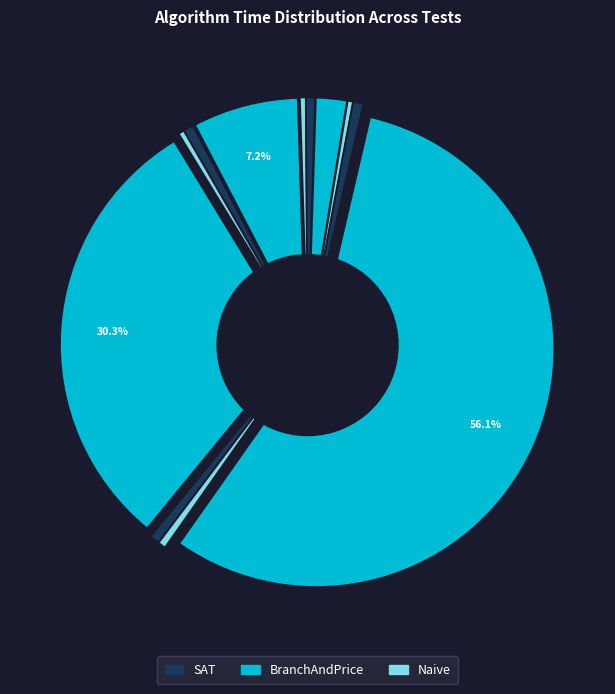

Between BranchAndPrice test_02 and Naive test_00, which is larger?

BranchAndPrice test_02